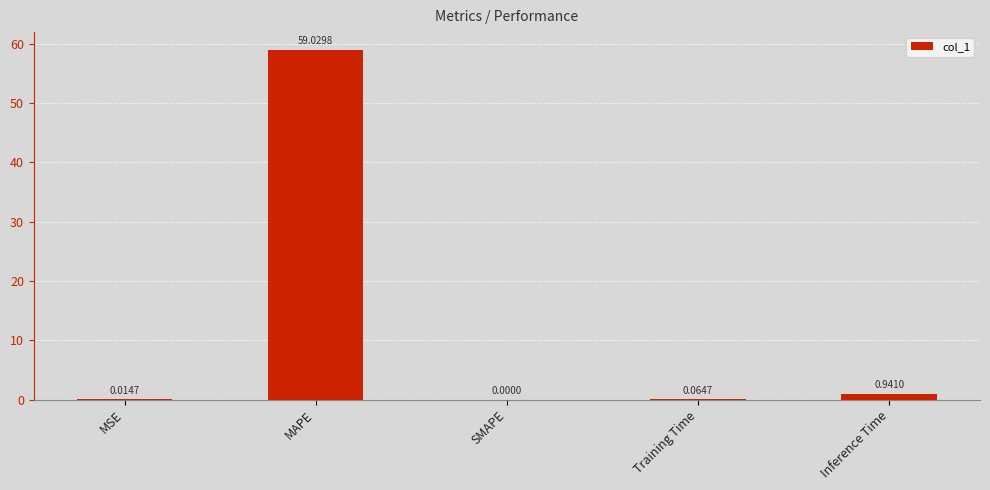

Where is the data nearest to the value 29?

Inference Time